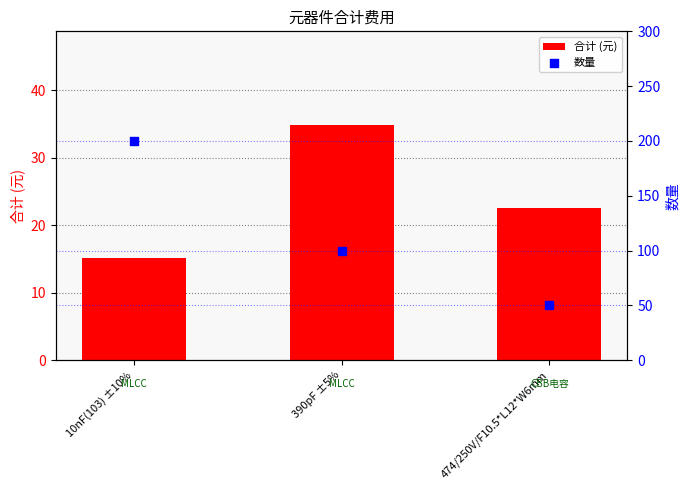

Which series has the largest Y range (max minus min)?

数量